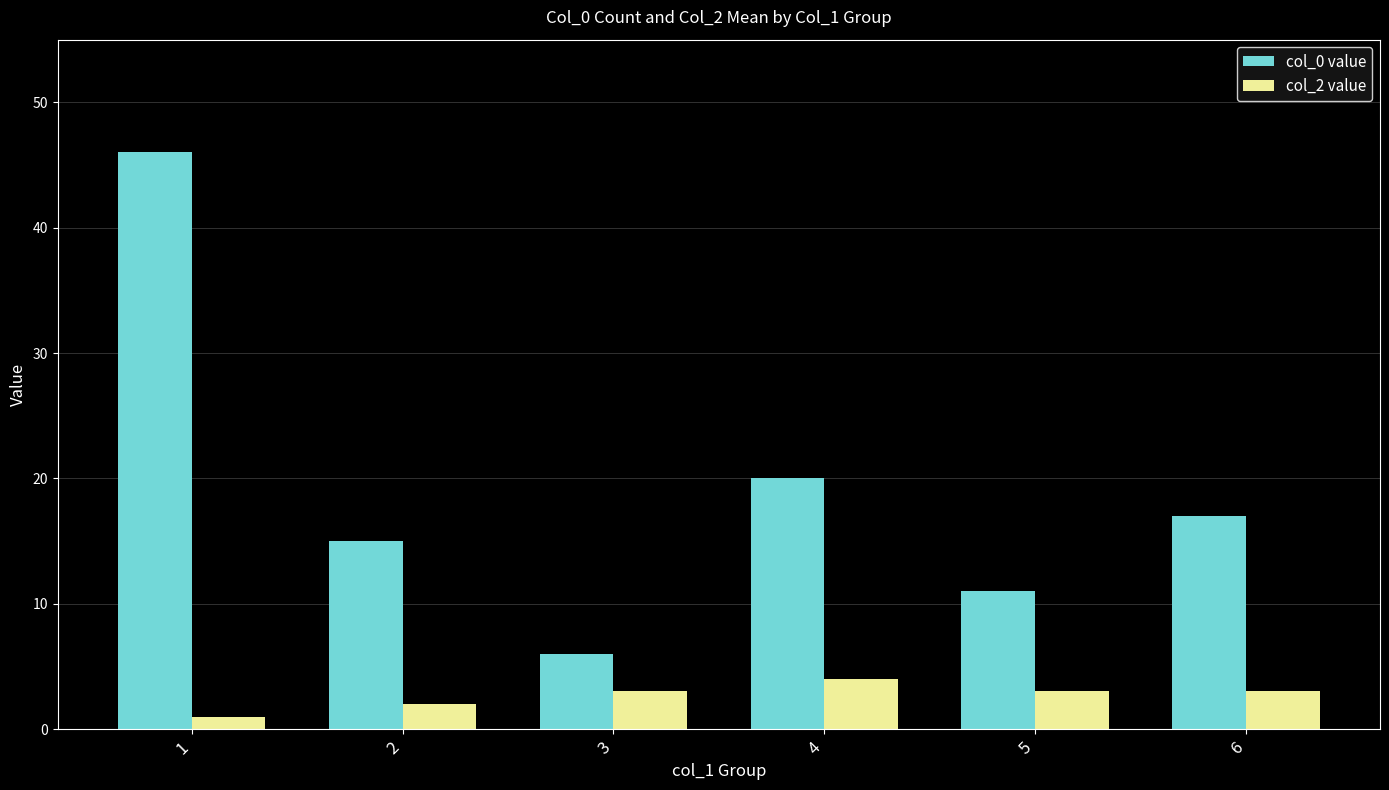

What value does the col_2 value series have at 1?

1